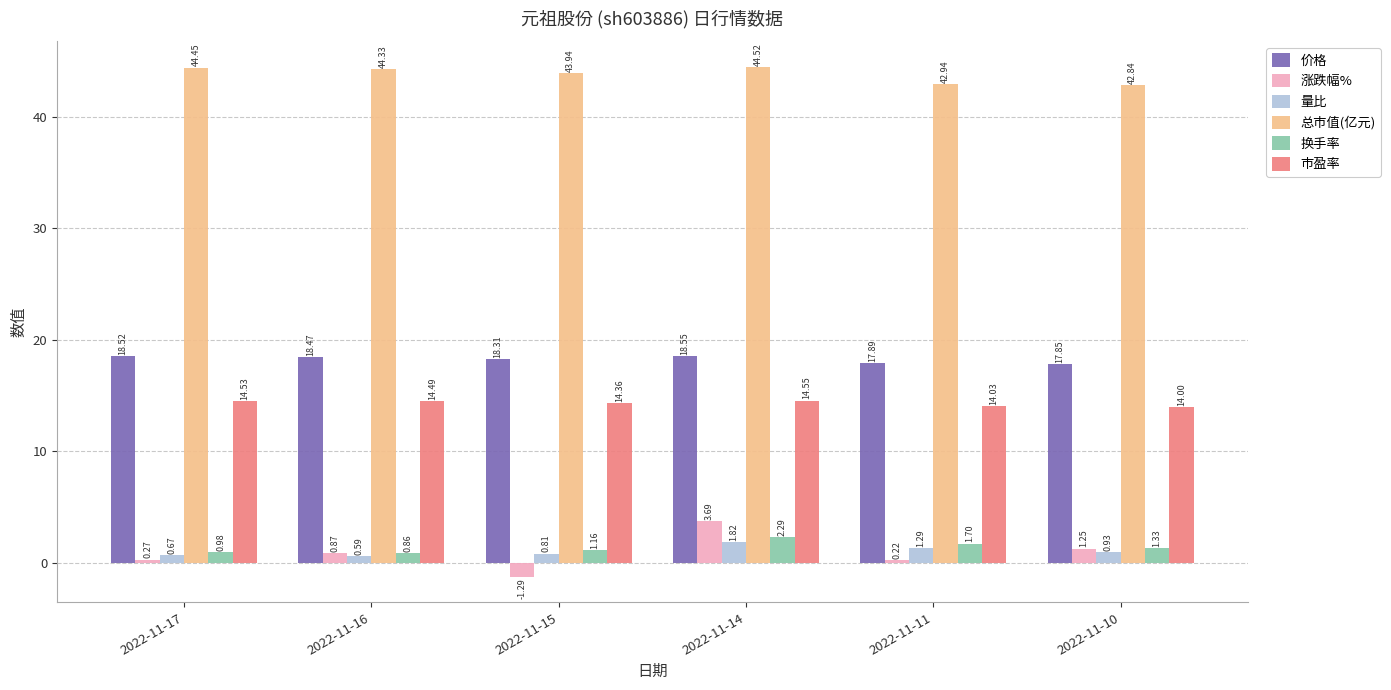

At which category is the sum across all series the highest?

2022-11-14